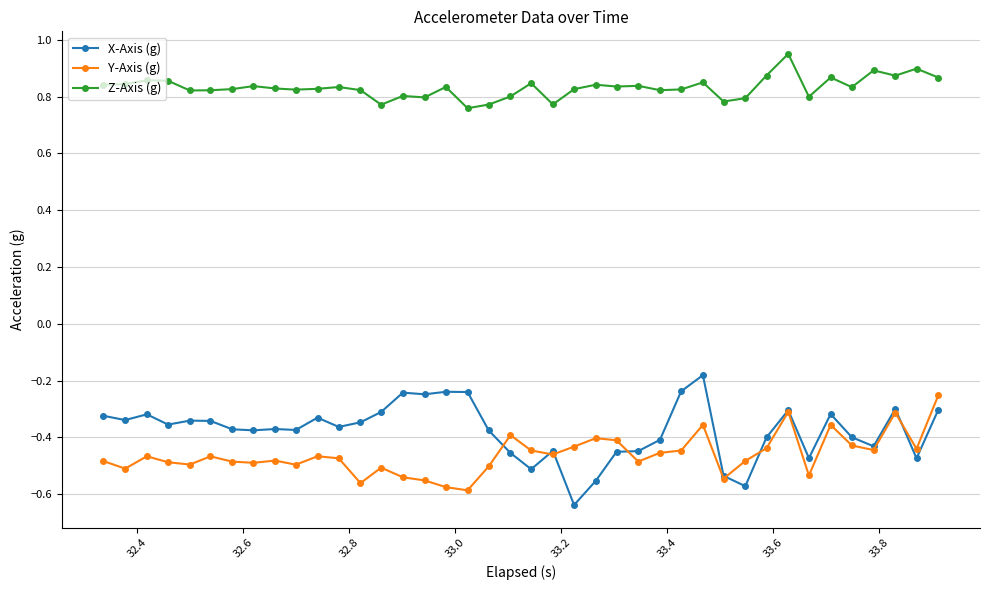

At how many categories does at least one series exceed 0?

40